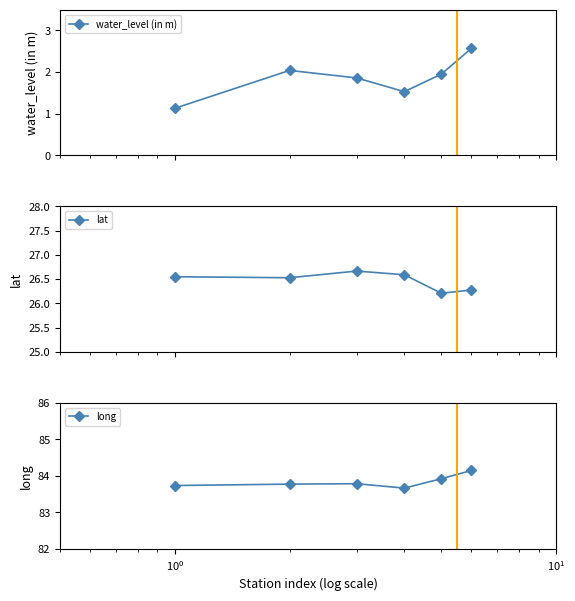

What is the minimum value for water_level (in m)?

1.1